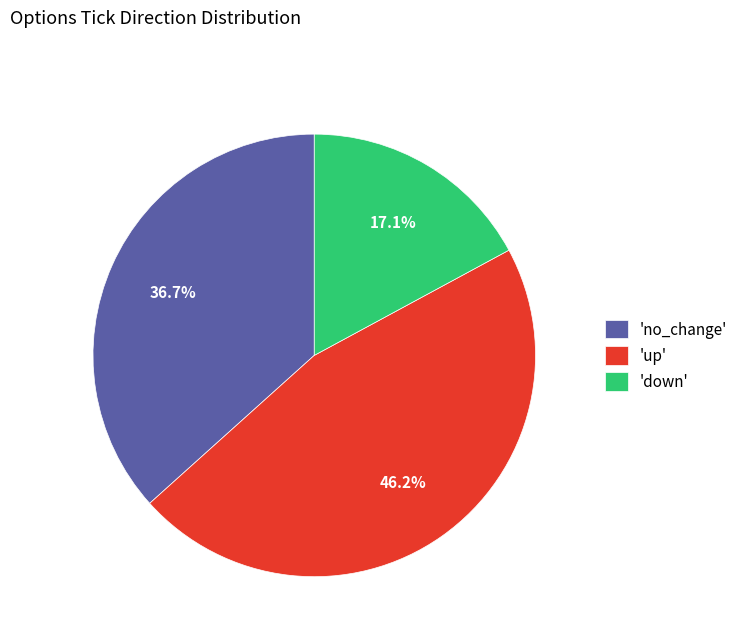

Which slice is the smallest?

'down'